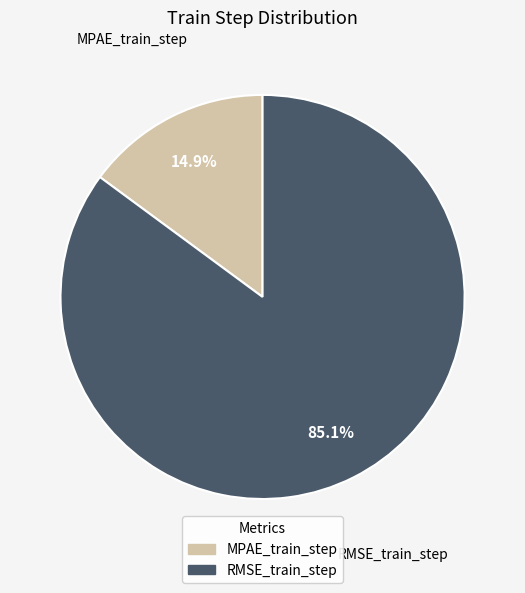

Between MPAE_train_step and RMSE_train_step, which is larger?

RMSE_train_step